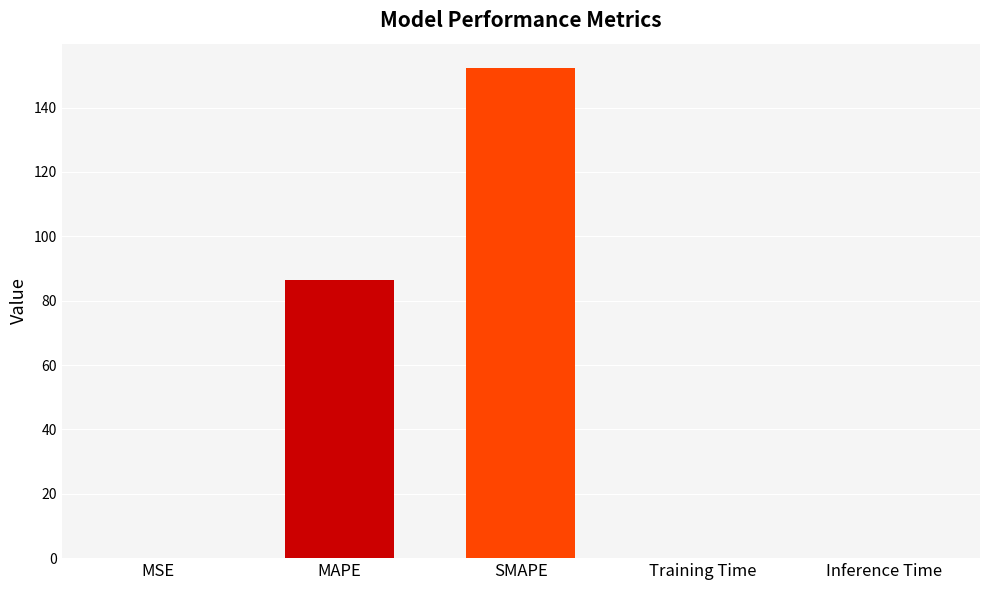

Where is the data nearest to the value 76?

MAPE